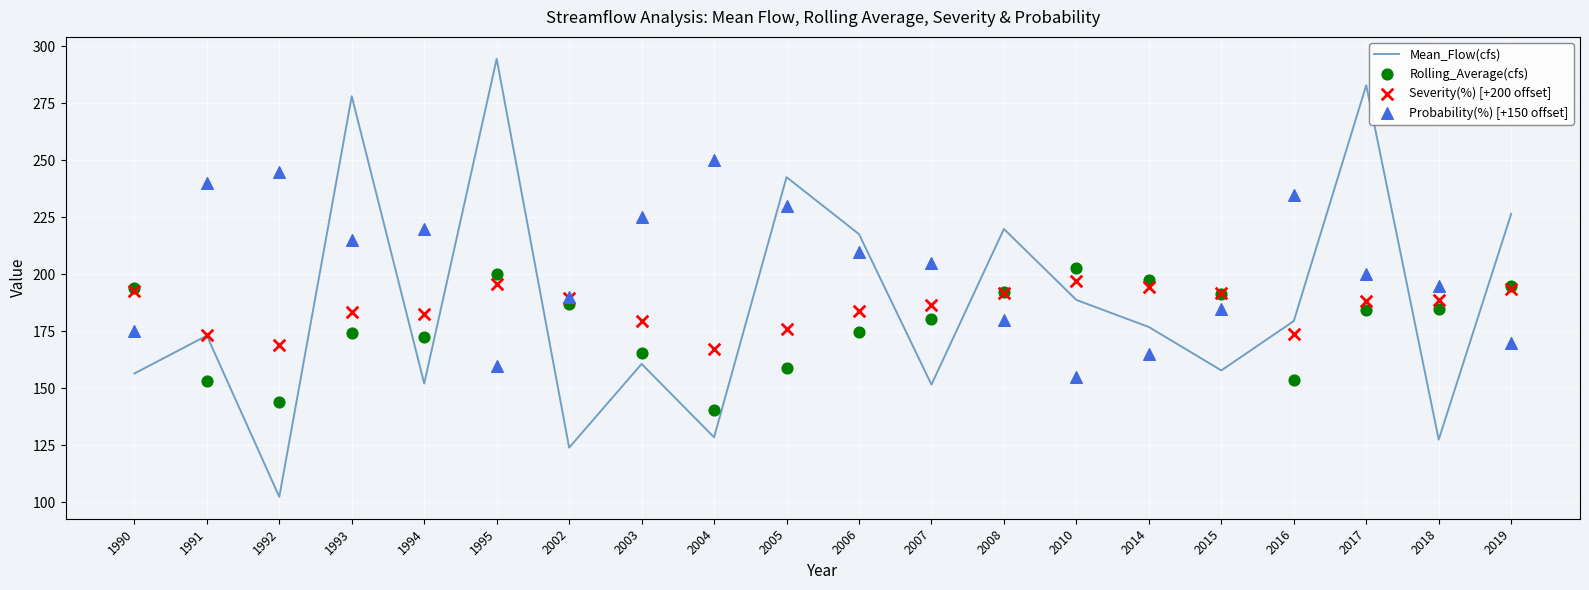

Which series has the widest spread of Y values?

Mean_Flow(cfs)